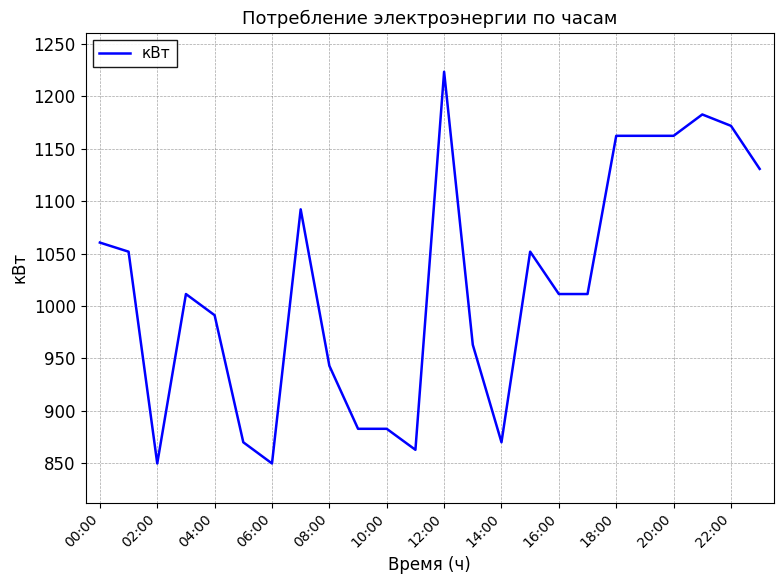

How many distinct data groups are displayed?

1